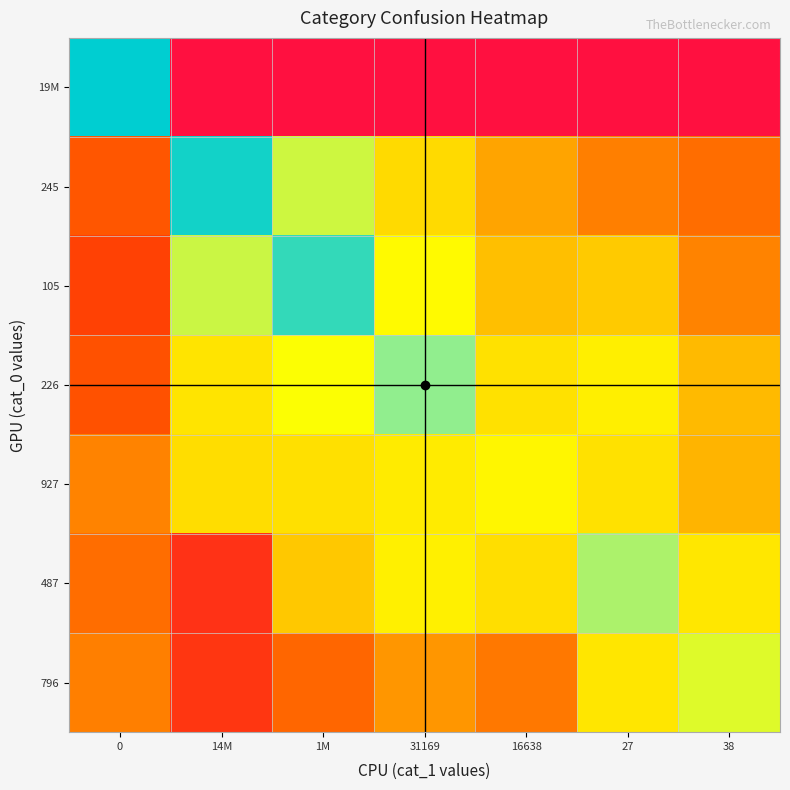

Reading right to left, transcribe all the data shown in this chart.

19M: 38=0.0	27=0.0	16638=0.0	31169=0.0	1M=0.0	14M=0.0	0=16.7
245: 38=6.2	27=6.7	16638=7.8	31169=9.5	1M=13.5	14M=16.5	0=5.5
105: 38=6.8	27=8.9	16638=8.6	31169=12.2	1M=16.0	14M=13.6	0=4.7
226: 38=8.4	27=11.3	16638=10.1	31169=14.7	1M=12.6	14M=10.3	0=5.4
927: 38=8.2	27=10.0	16638=11.9	31169=10.9	1M=10.0	14M=9.7	0=6.8
487: 38=10.6	27=14.1	16638=9.9	31169=11.3	1M=8.8	14M=3.3	0=6.2
796: 38=13.2	27=10.5	16638=6.5	31169=7.4	1M=6.0	14M=3.7	0=6.7